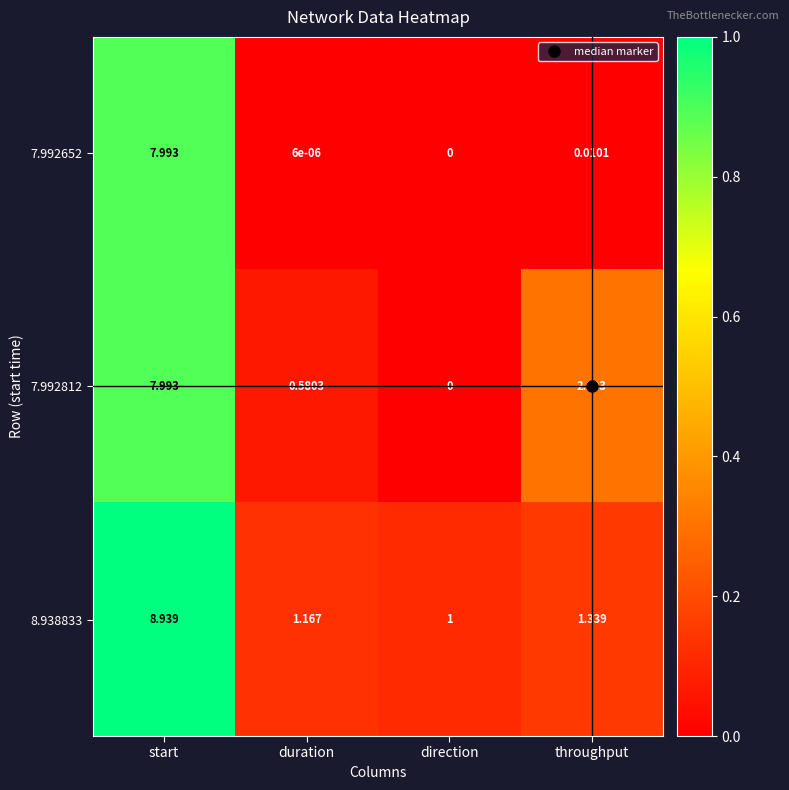

How many distinct data groups are displayed?

3